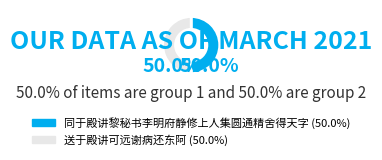

How much of the chart is everything except 送于殿讲可远谢病还东阿?

50.0%